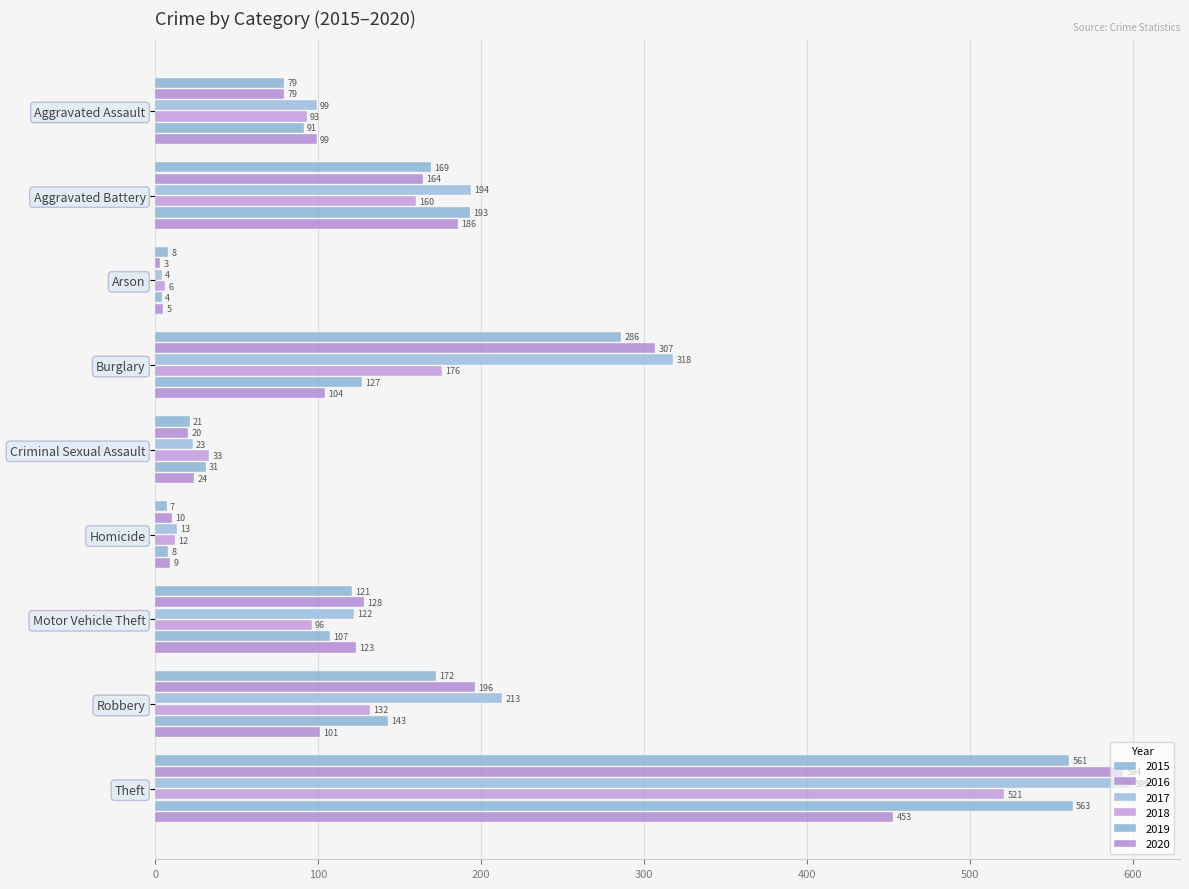

How many distinct data groups are displayed?

6